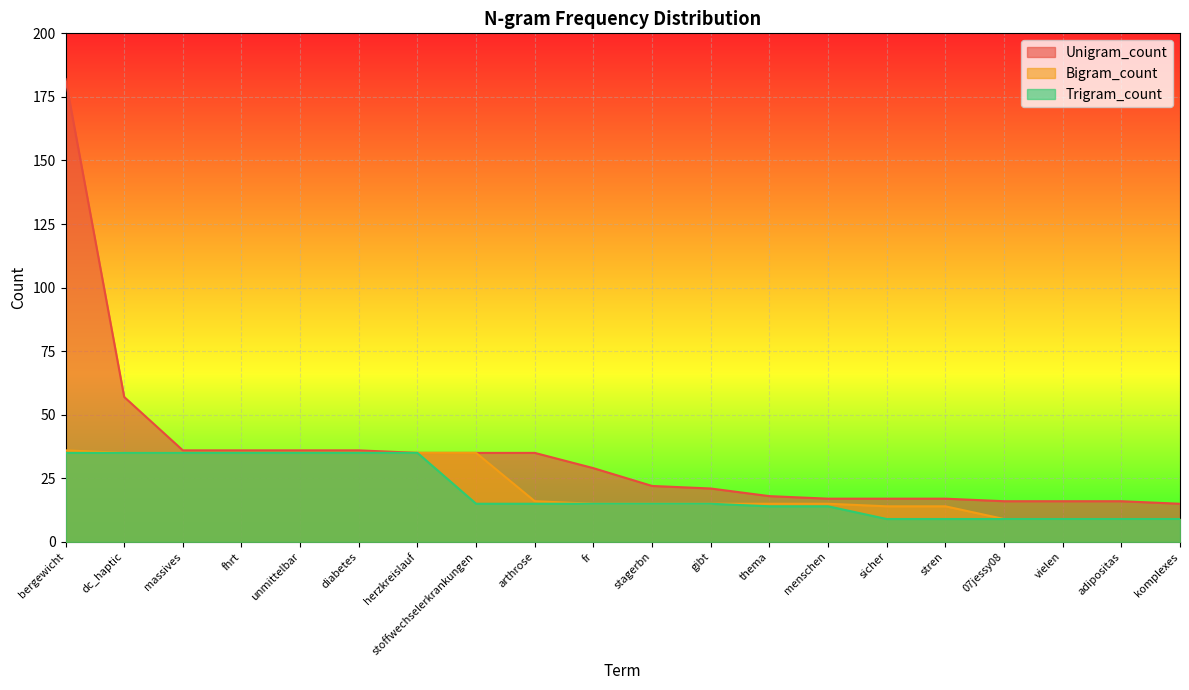

What is the spread (max minus min) of values at adipositas?

7